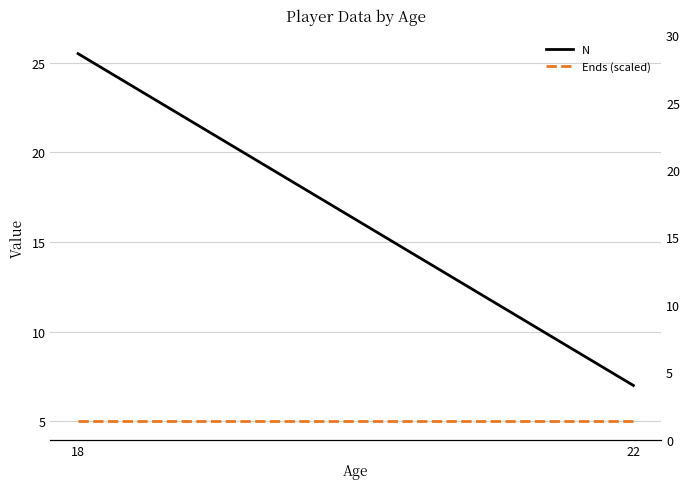

Which series has the largest total across all categories?

N